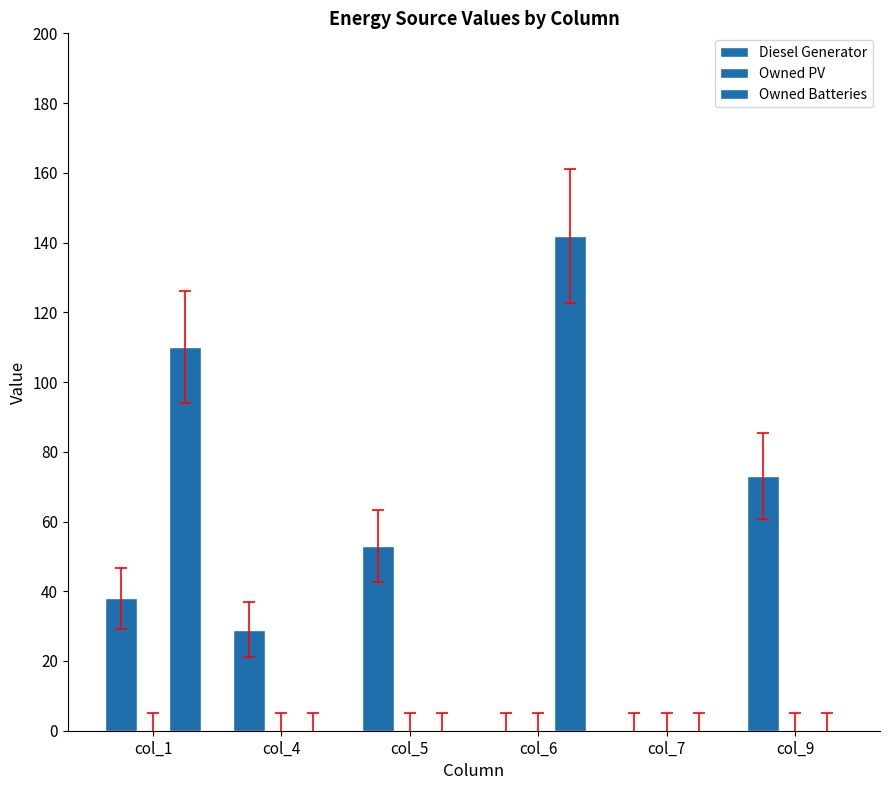

How many groups of bars are there?

6